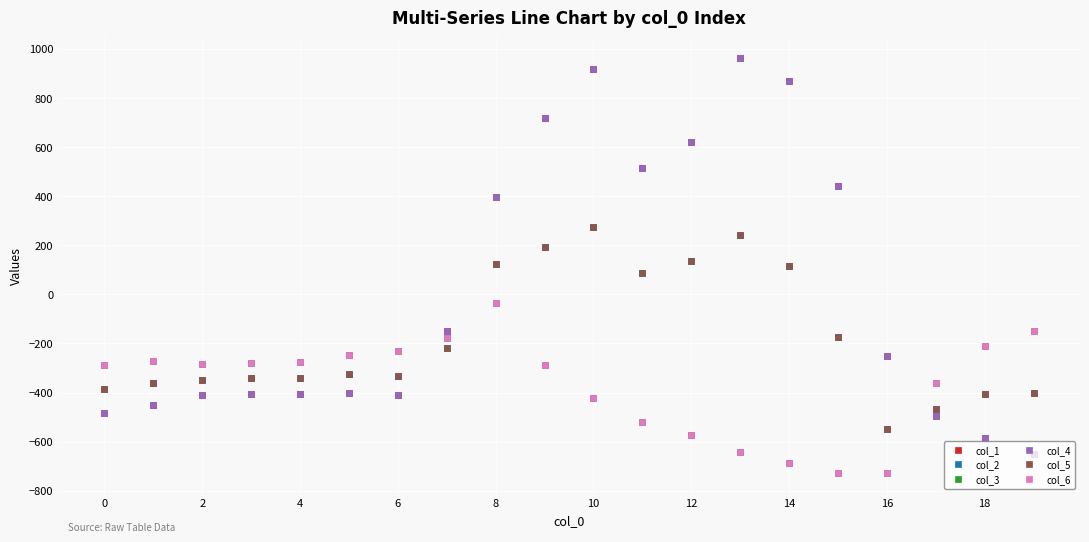

Does the chart display data point markers on the line(s)?

Yes